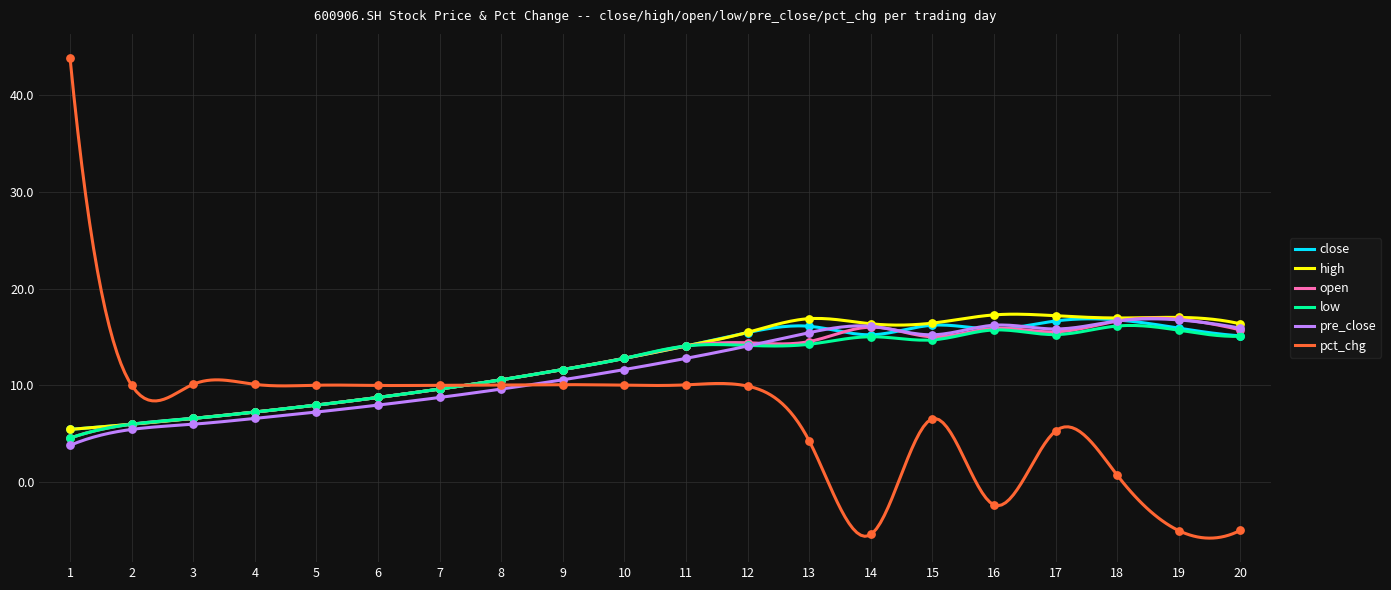

At how many categories does at least one series exceed 29?

1